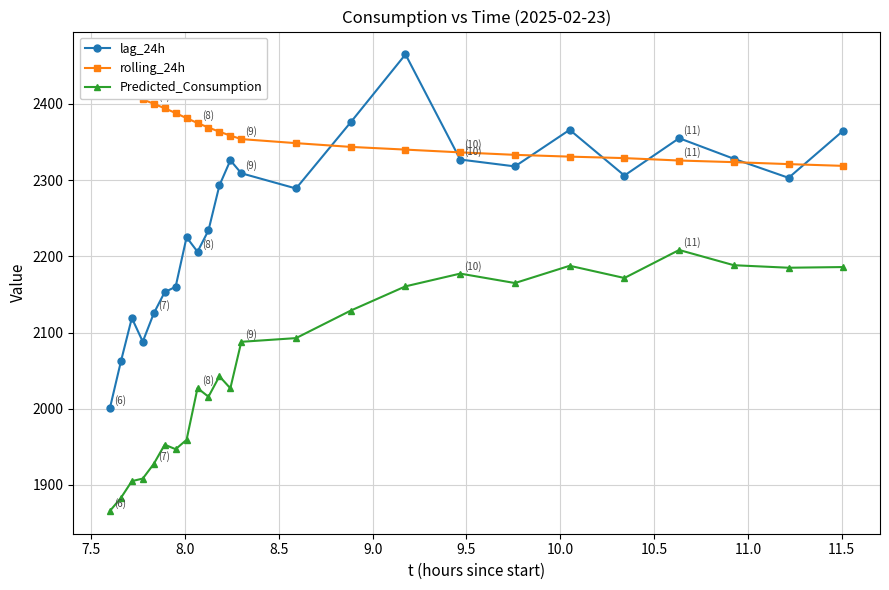

True or false: Predicted_Consumption and lag_24h cross at least once.

False